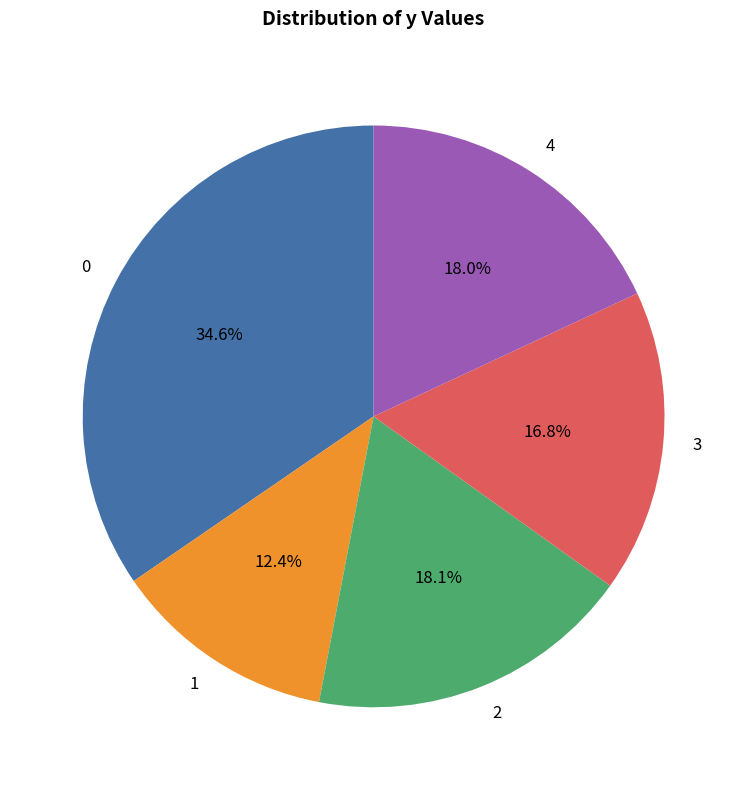

Which category has the smallest portion of the pie?

1